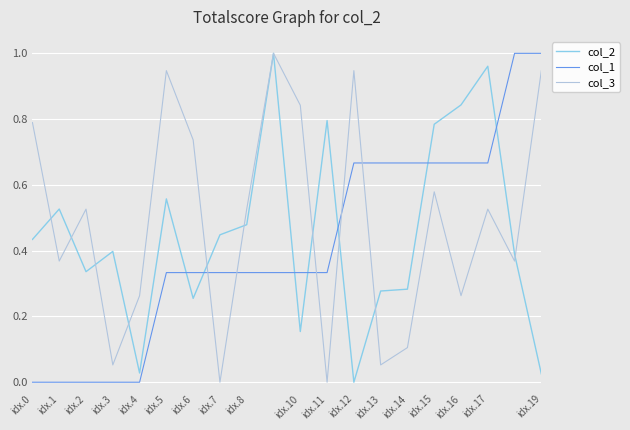

Does the chart have visible grid lines?

Yes